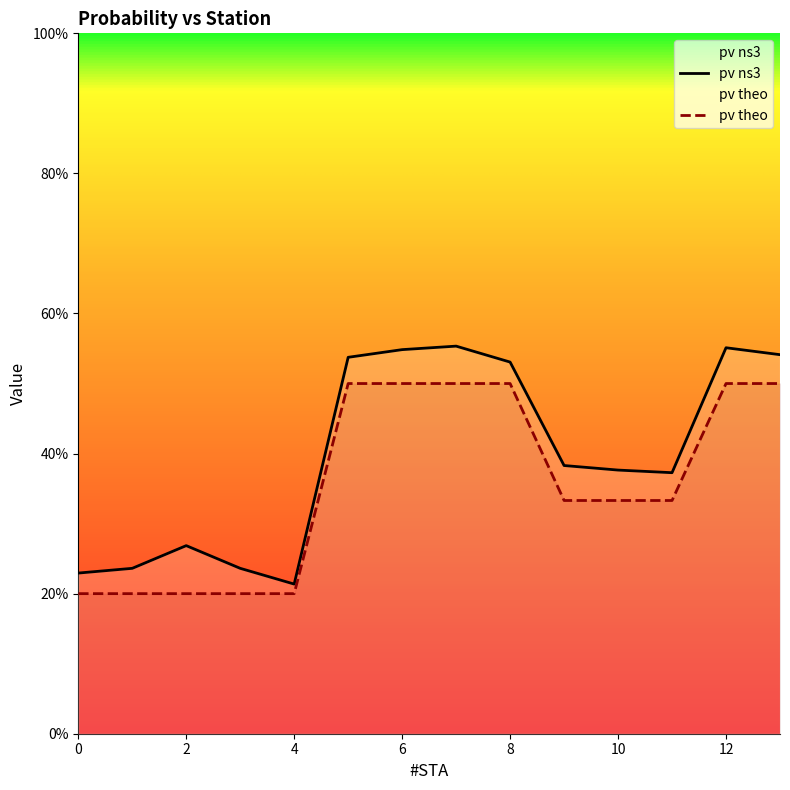

True or false: pv theo and pv ns3 cross at least once.

False